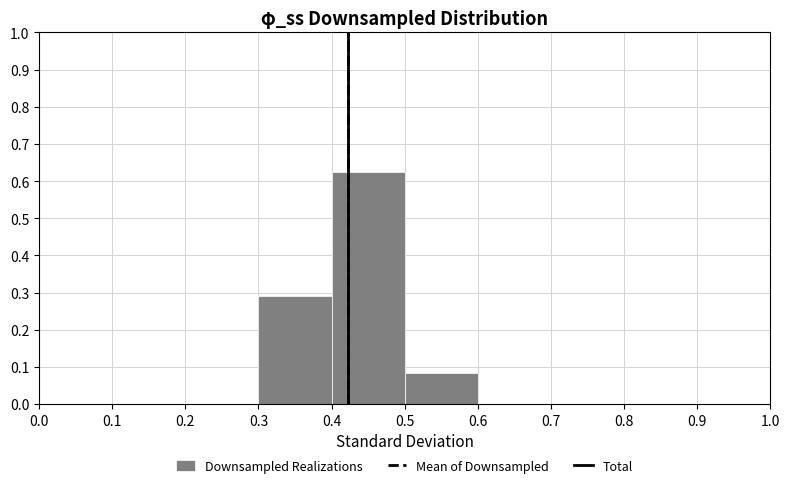

Reading left to right, transcribe this chart: for each bar, give the range it covers on the x-axis and its height. The values are not printed on the chart, so give them approximately, as read against the axis.

0.0 to 0.1: 0
0.1 to 0.2: 0
0.2 to 0.3: 0
0.3 to 0.4: 0.29
0.4 to 0.5: 0.63
0.5 to 0.6: 0.08
0.6 to 0.7: 0
0.7 to 0.8: 0
0.8 to 0.9: 0
0.9 to 1.0: 0